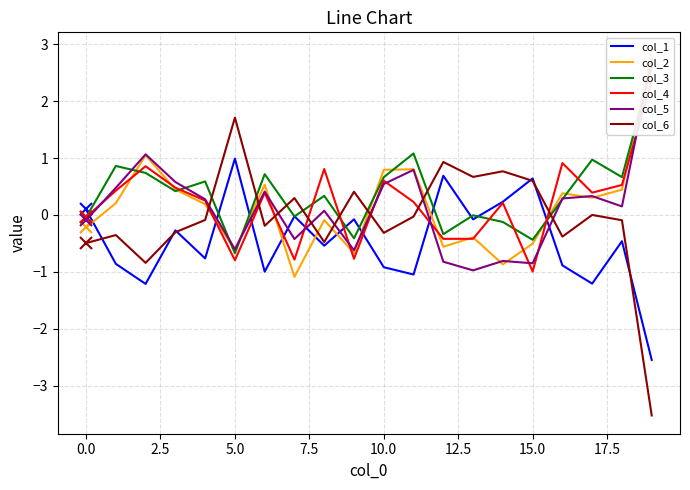

How many lines are shown in the chart?

6